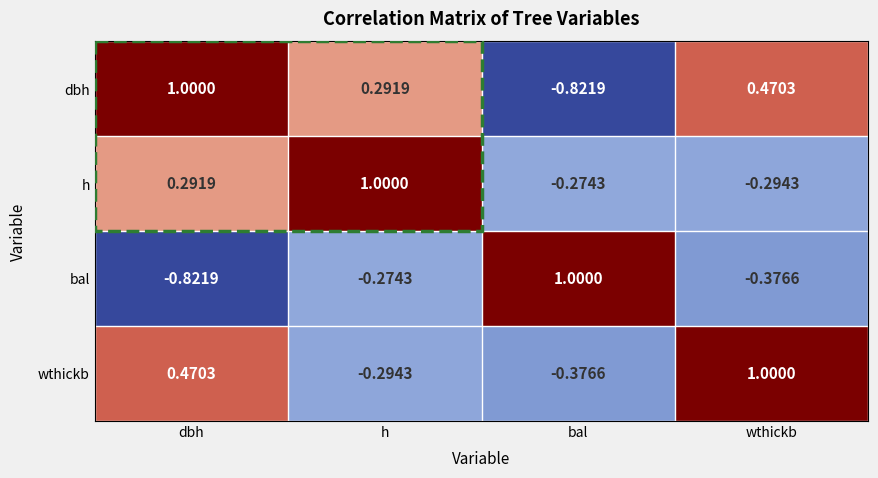

Rank the series at dbh from lowest to highest value.

bal, h, wthickb, dbh